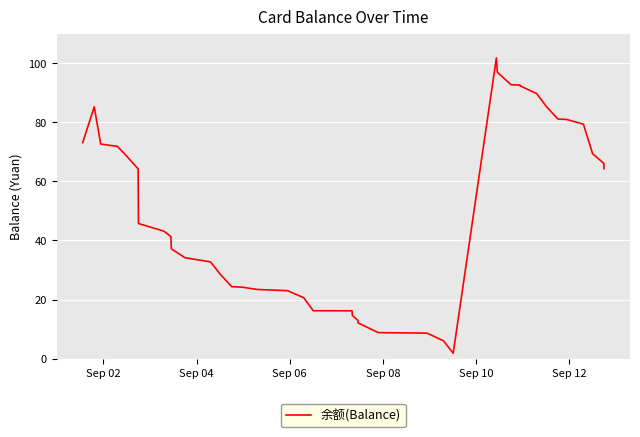

What is the maximum value shown in the chart?

101.8